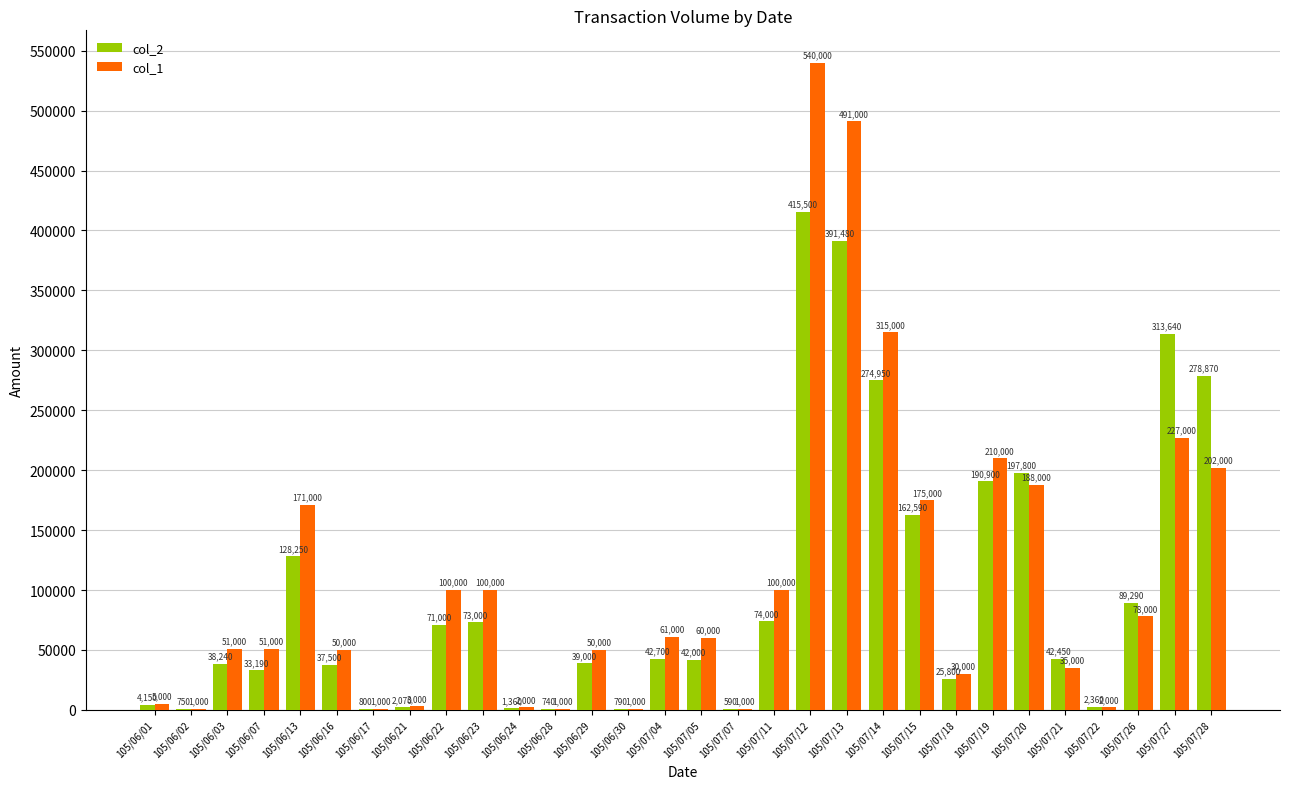

Reading left to right, list all the values displayed in this chart.

col_2: 105/06/01=4150	105/06/02=750	105/06/03=38240	105/06/07=33190	105/06/13=128250	105/06/16=37500	105/06/17=800	105/06/21=2070	105/06/22=71000	105/06/23=73000	105/06/24=1360	105/06/28=740	105/06/29=39000	105/06/30=790	105/07/04=42700	105/07/05=42000	105/07/07=590	105/07/11=74000	105/07/12=415500	105/07/13=391480	105/07/14=274950	105/07/15=162590	105/07/18=25800	105/07/19=190900	105/07/20=197800	105/07/21=42450	105/07/22=2360	105/07/26=89290	105/07/27=313640	105/07/28=278870
col_1: 105/06/01=5000	105/06/02=1000	105/06/03=51000	105/06/07=51000	105/06/13=171000	105/06/16=50000	105/06/17=1000	105/06/21=3000	105/06/22=100000	105/06/23=100000	105/06/24=2000	105/06/28=1000	105/06/29=50000	105/06/30=1000	105/07/04=61000	105/07/05=60000	105/07/07=1000	105/07/11=100000	105/07/12=540000	105/07/13=491000	105/07/14=315000	105/07/15=175000	105/07/18=30000	105/07/19=210000	105/07/20=188000	105/07/21=35000	105/07/22=2000	105/07/26=78000	105/07/27=227000	105/07/28=202000